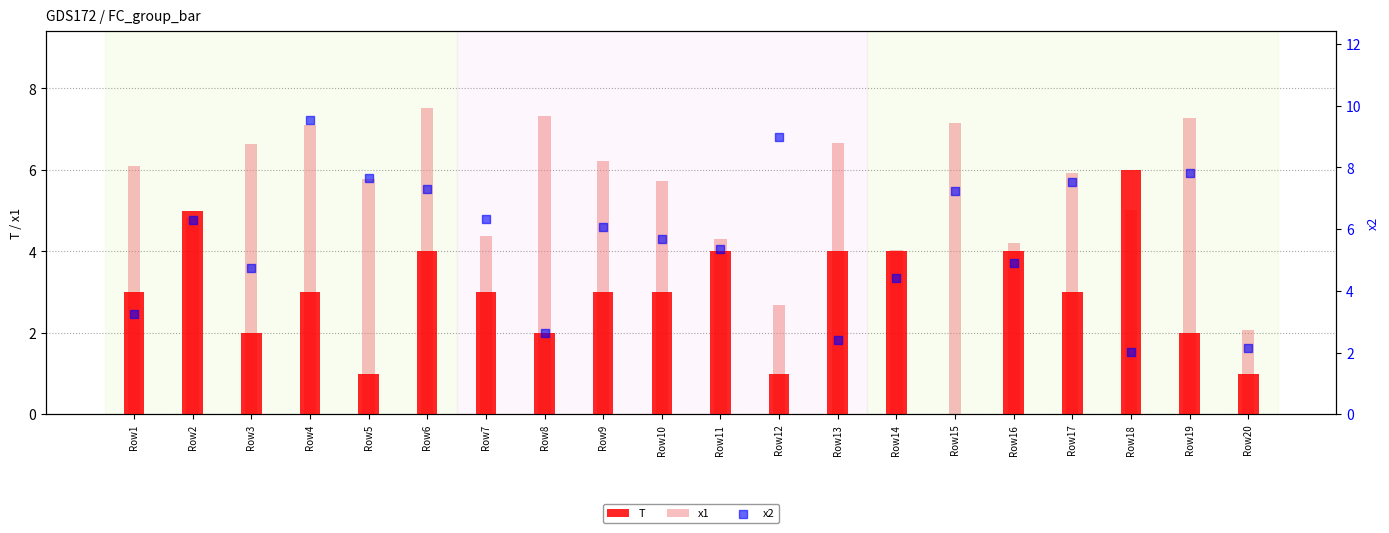

Is the value of x2 at Row7 greater than the value of T at Row4?

Yes